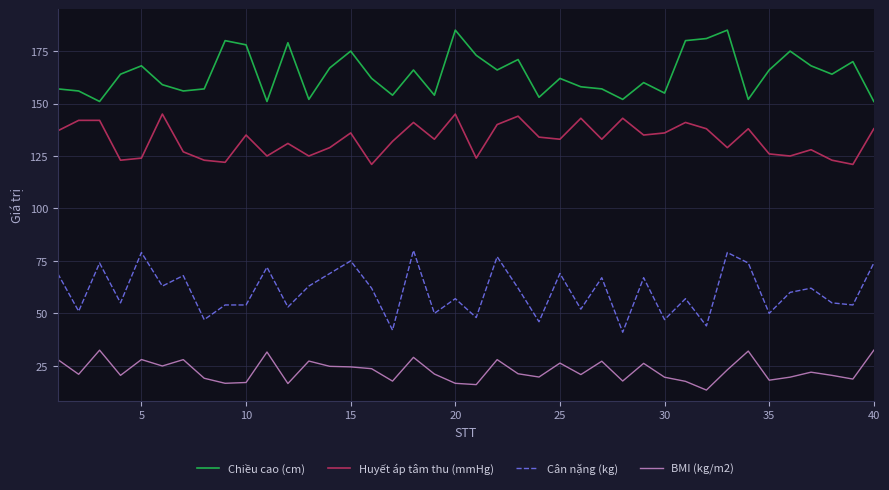

List the series in order of their peak value, lowest first.

BMI (kg/m2), Cân nặng (kg), Huyết áp tâm thu (mmHg), Chiều cao (cm)